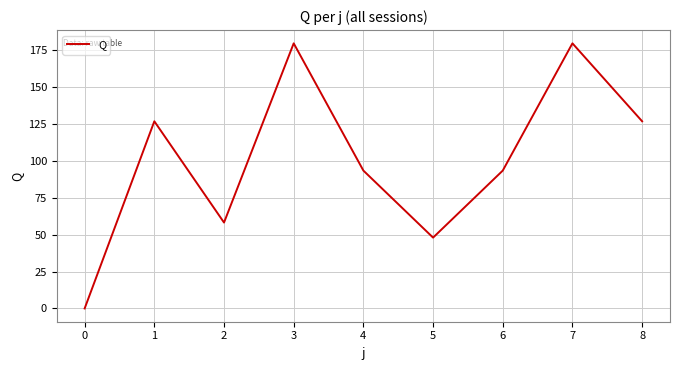

Count the number of values greater than 93.

6